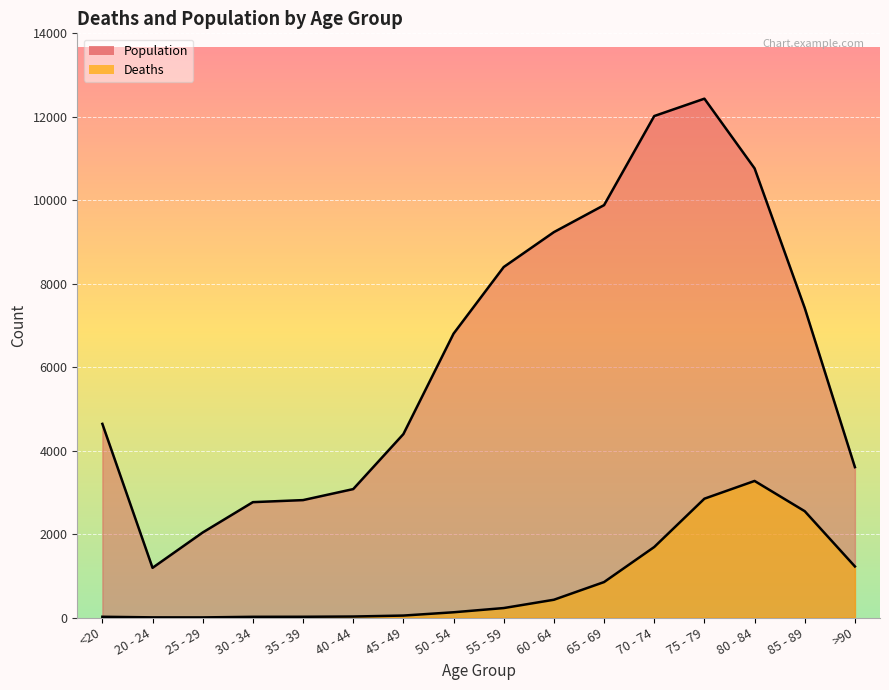

Is the value of Deaths at 50 - 54 greater than the value of Population at 30 - 34?

No